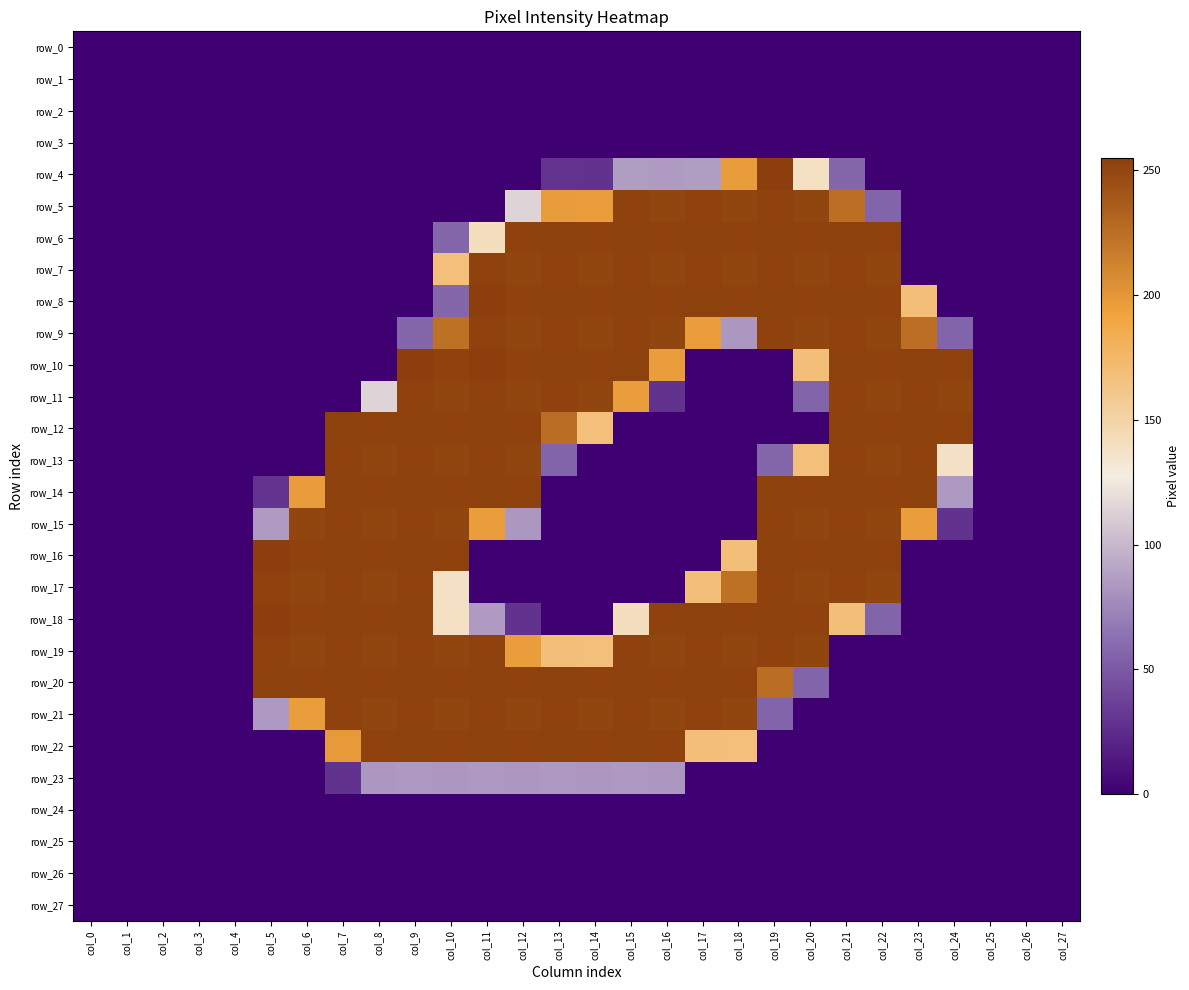

List the labels in order of row_7 value, smallest first.

col_0, col_1, col_2, col_3, col_4, col_5, col_6, col_7, col_8, col_9, col_23, col_24, col_25, col_26, col_27, col_10, col_12, col_14, col_16, col_18, col_20, col_22, col_11, col_13, col_15, col_17, col_19, col_21